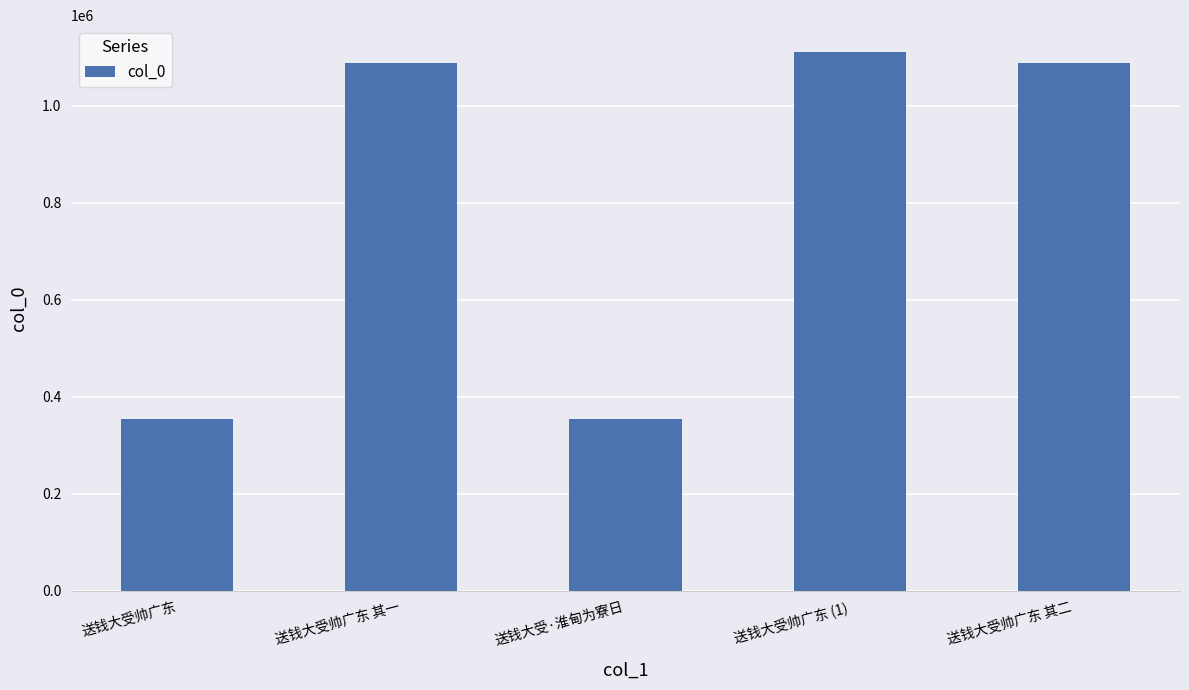

What is the minimum value shown in the chart?

353165